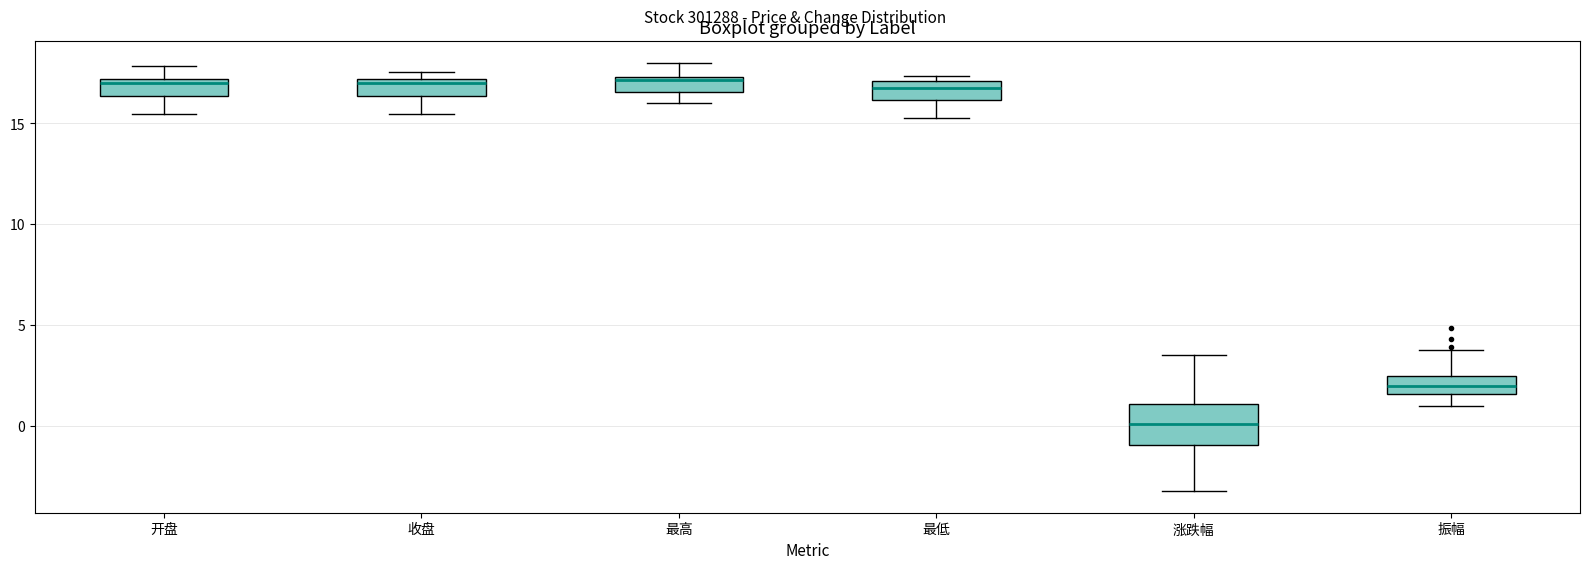

Where is the lower edge of the box for 涨跌幅 on the y-axis? The values are not printed on the chart, so give them approximately, as read against the axis.

-1.0